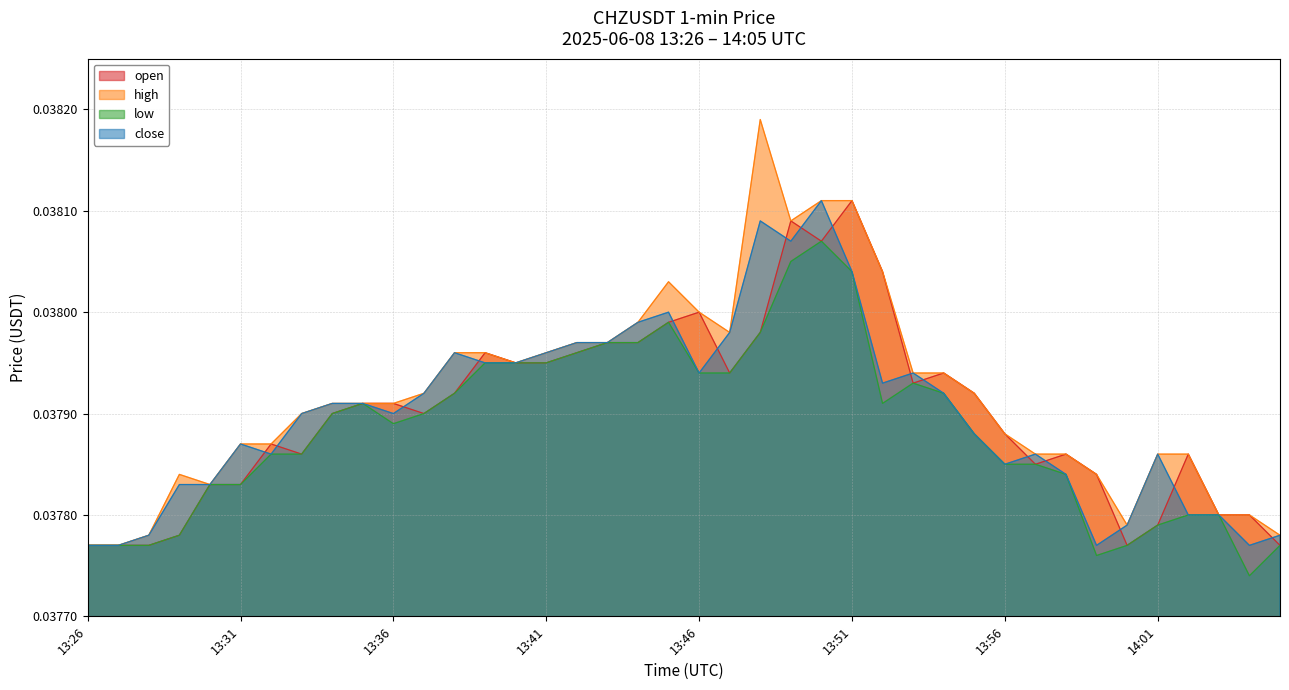

What is the label of the 7th point from the left?

13:32